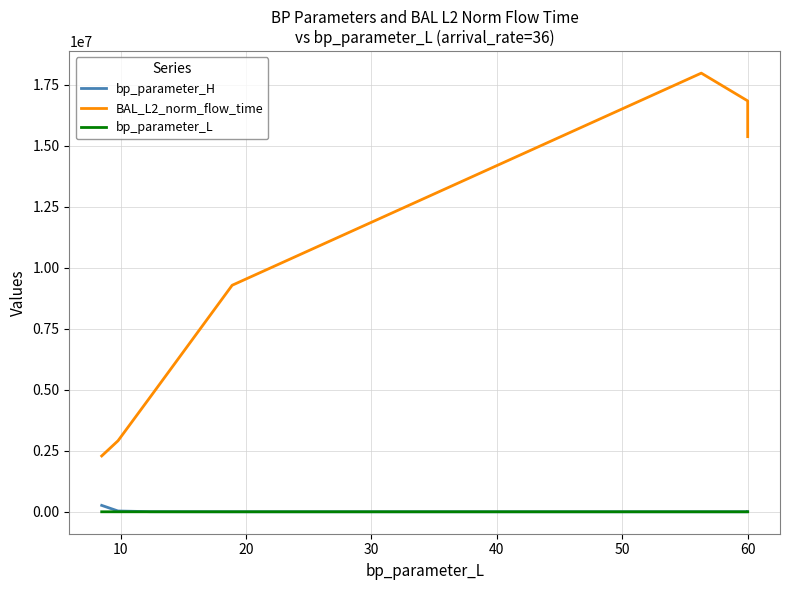

True or false: BAL_L2_norm_flow_time and bp_parameter_H cross at least once.

False